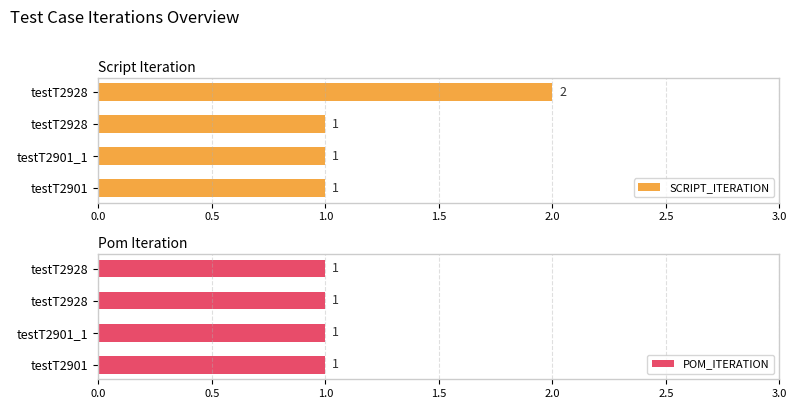

List the series in order of their peak value, highest first.

SCRIPT_ITERATION, POM_ITERATION